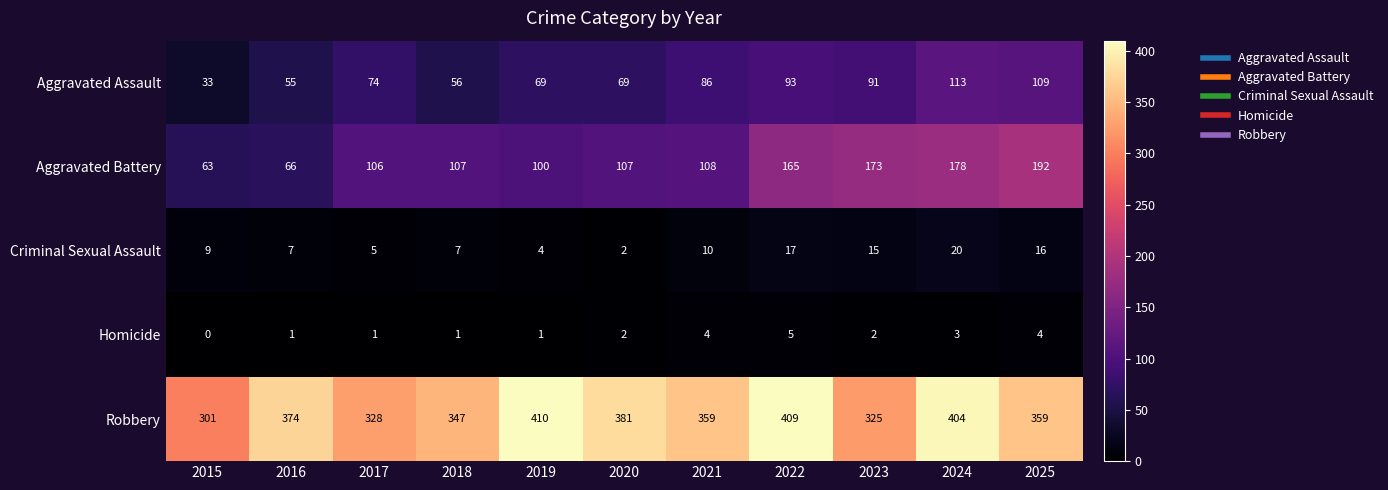

The Aggravated Assault series shows 33 at 2024. True or false?

False